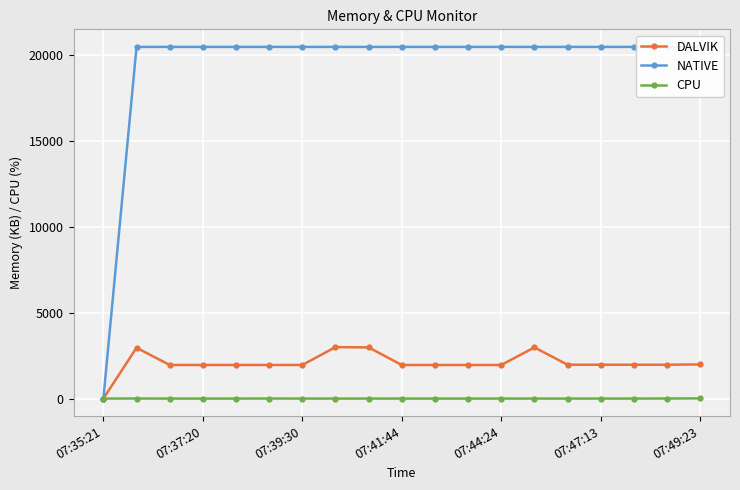

Which series has the widest spread of values?

NATIVE